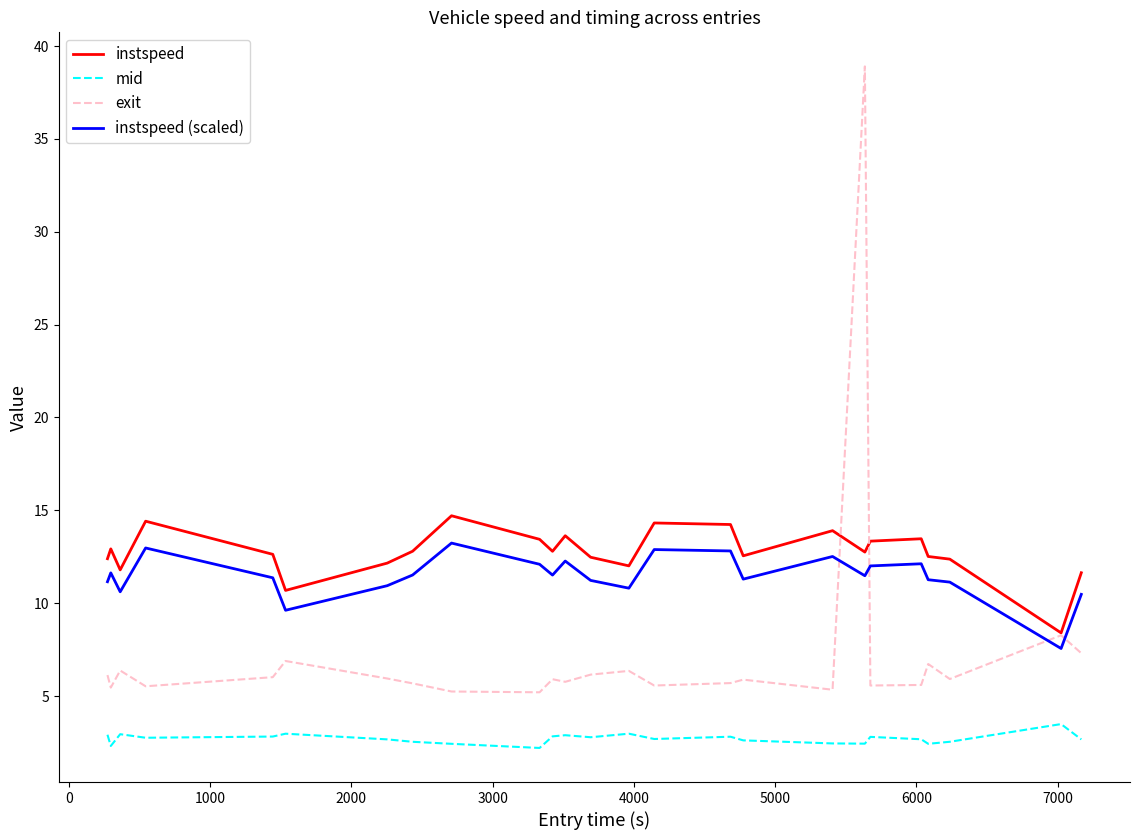

Count the number of data series in this chart.

4